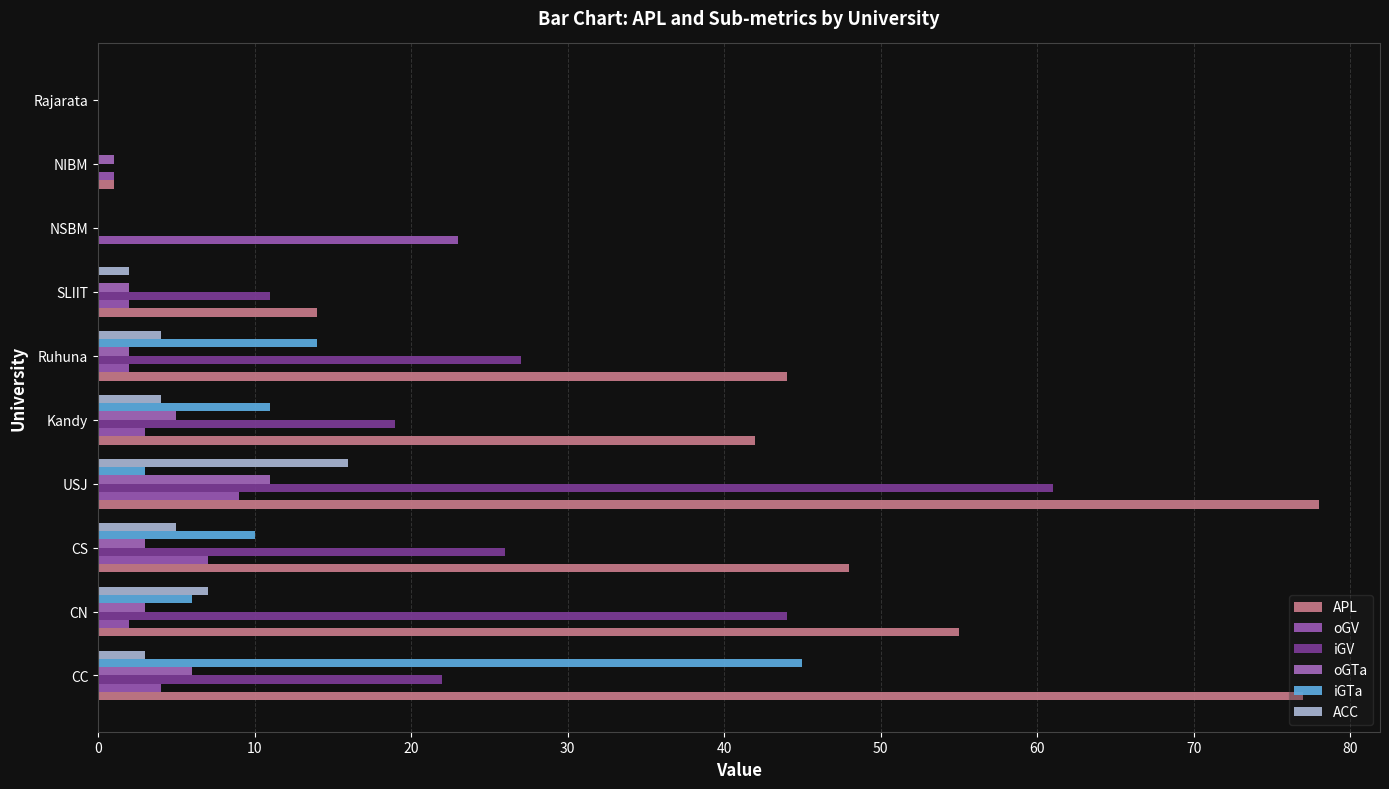

Reading right to left, extract all data points from this chart.

APL: 0	1	0	14	44	42	78	48	55	77
oGV: 0	1	23	2	2	3	9	7	2	4
iGV: 0	0	0	11	27	19	61	26	44	22
oGTa: 0	1	0	2	2	5	11	3	3	6
iGTa: 0	0	0	0	14	11	3	10	6	45
ACC: 0	0	0	2	4	4	16	5	7	3